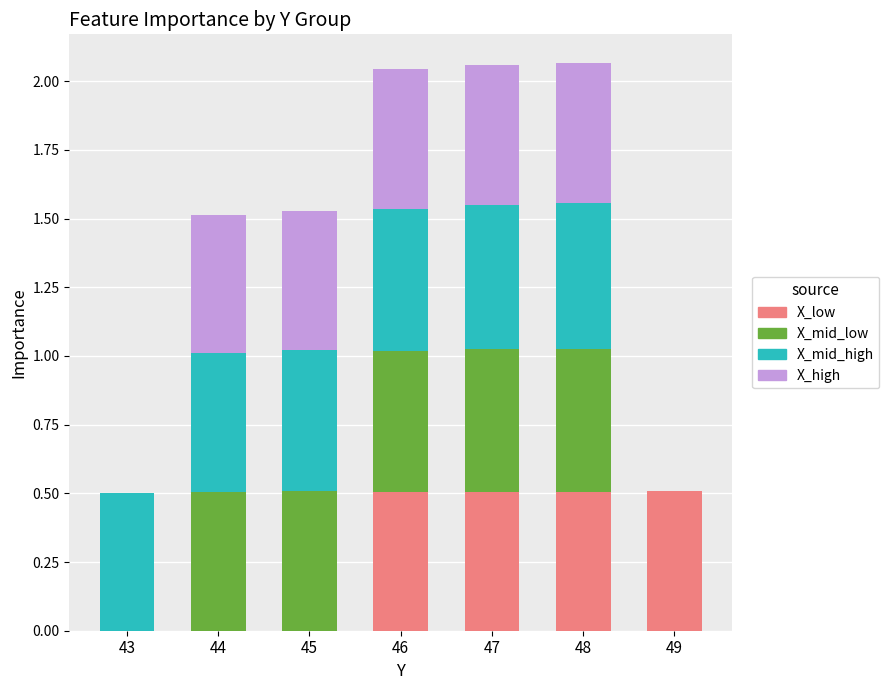

True or false: X_low has a value of 0.2 at 43.

False